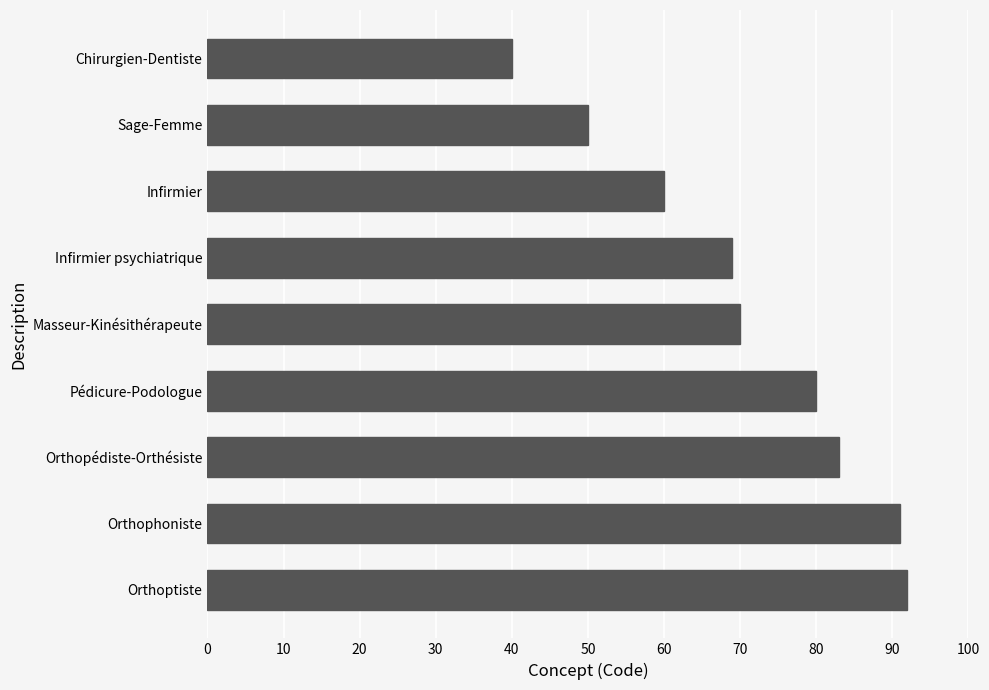

Rank the categories by value from lowest to highest.

Chirurgien-Dentiste, Sage-Femme, Infirmier, Infirmier psychiatrique, Masseur-Kinésithérapeute, Pédicure-Podologue, Orthopédiste-Orthésiste, Orthophoniste, Orthoptiste